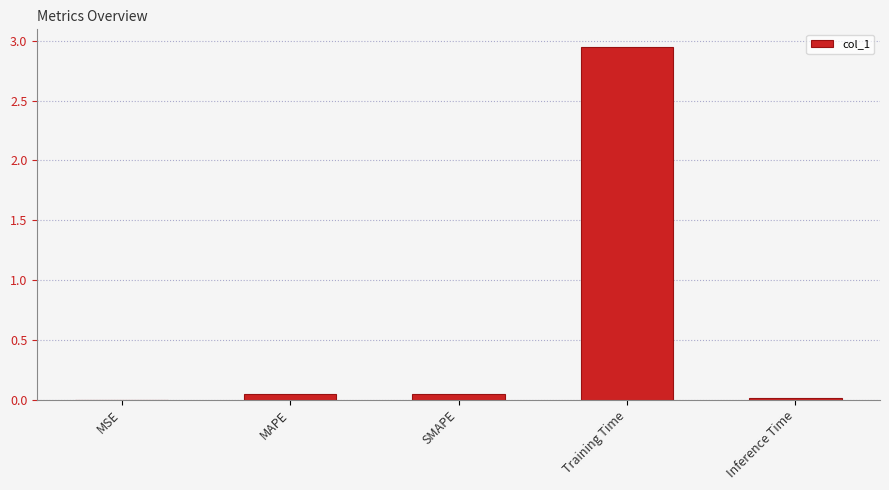

The chart shows a value of 0.0 at MAPE. True or false?

True